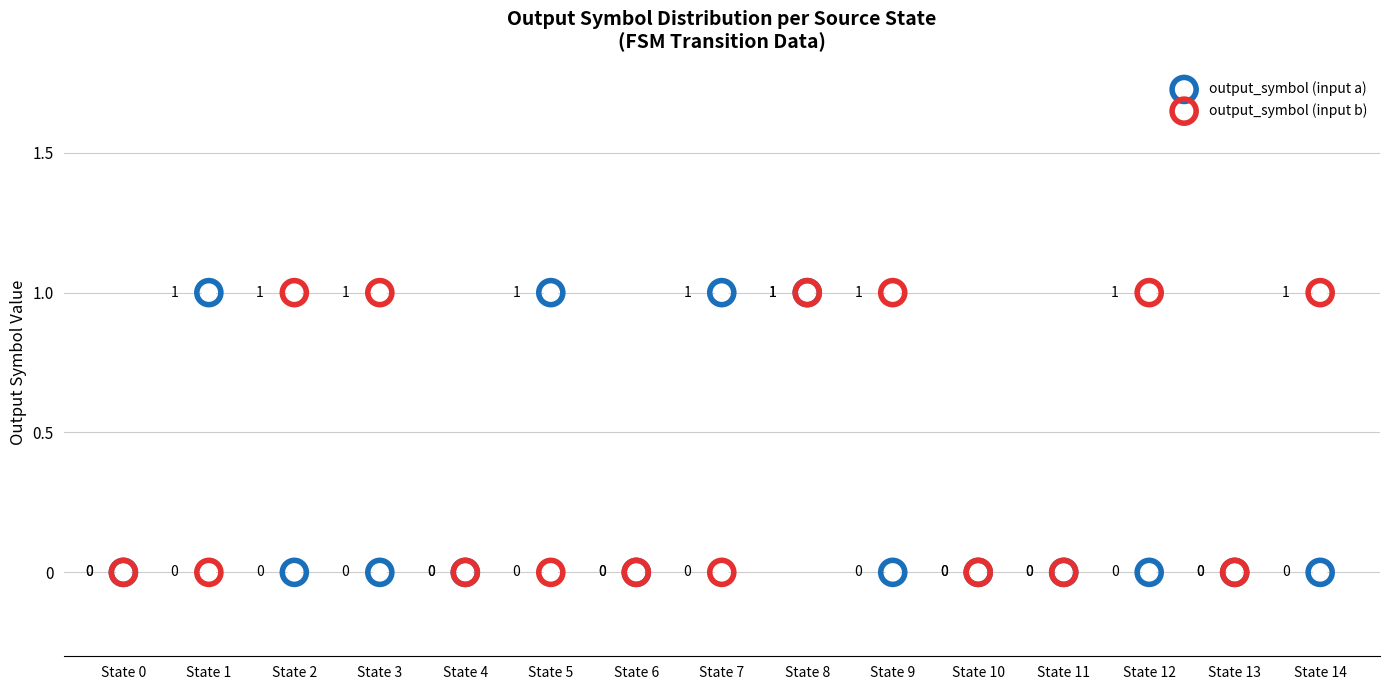

Which series contains the lowest Y value?

output_symbol (input a)